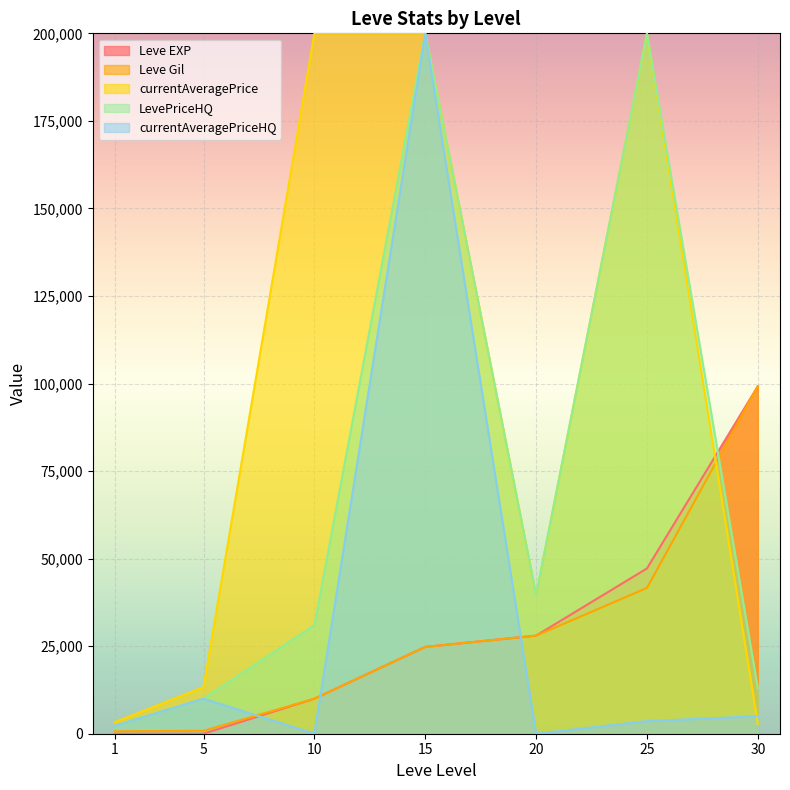

At which label does currentAveragePriceHQ reach its peak?

15